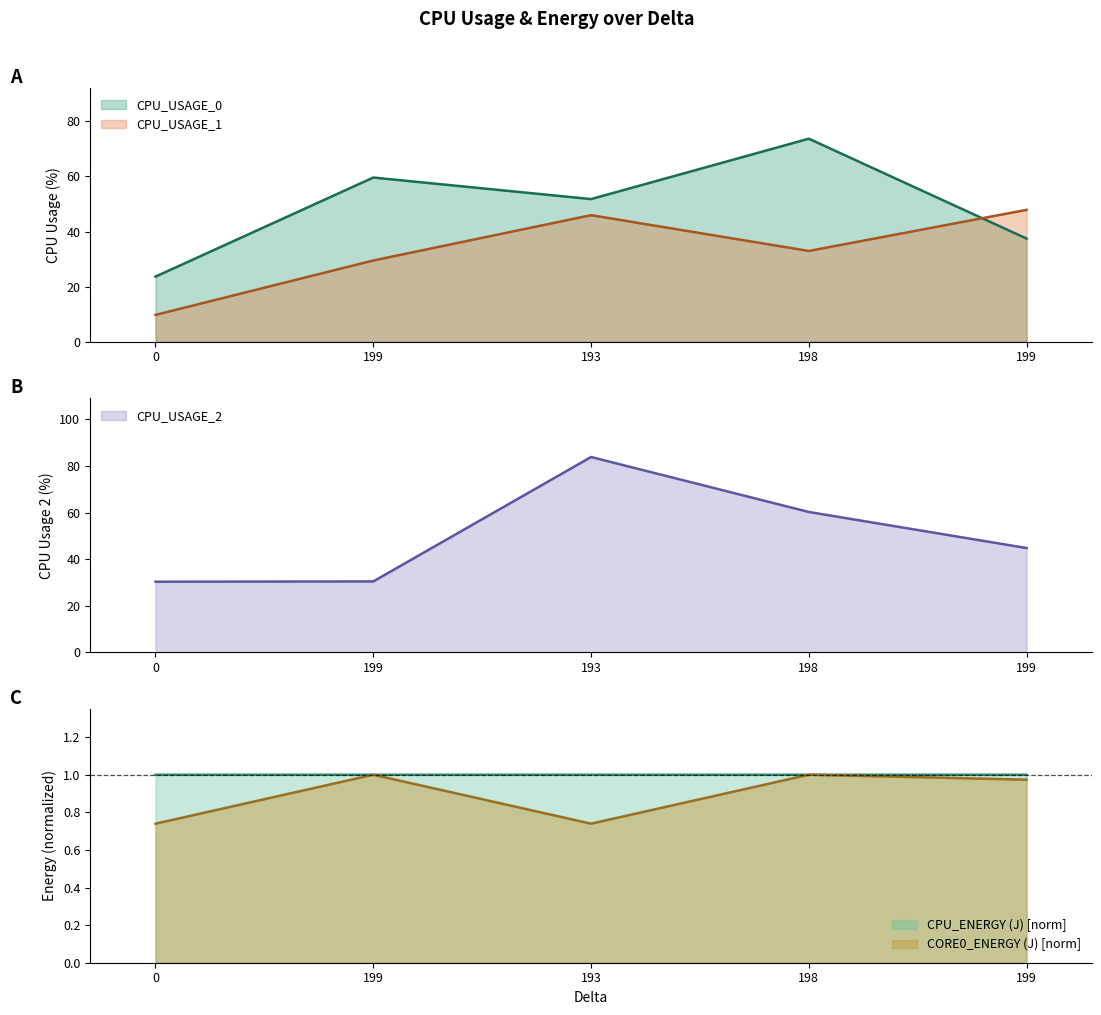

Count the number of categories in the chart.

5